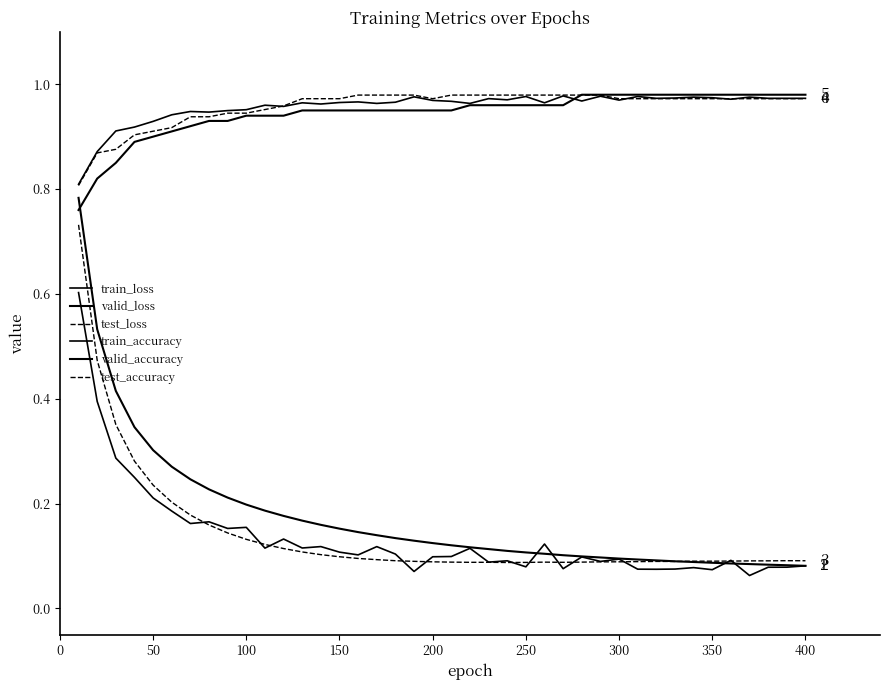

Rank the series by their maximum value, from highest to lowest.

valid_accuracy, test_accuracy, train_accuracy, valid_loss, test_loss, train_loss